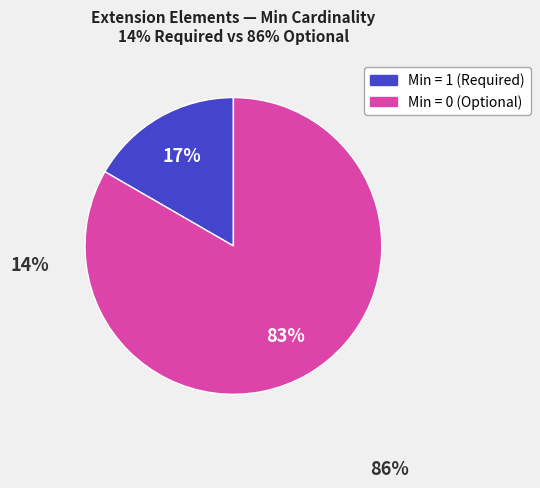

Rank the categories by value from lowest to highest.

Min = 1 (Required), Min = 0 (Optional)